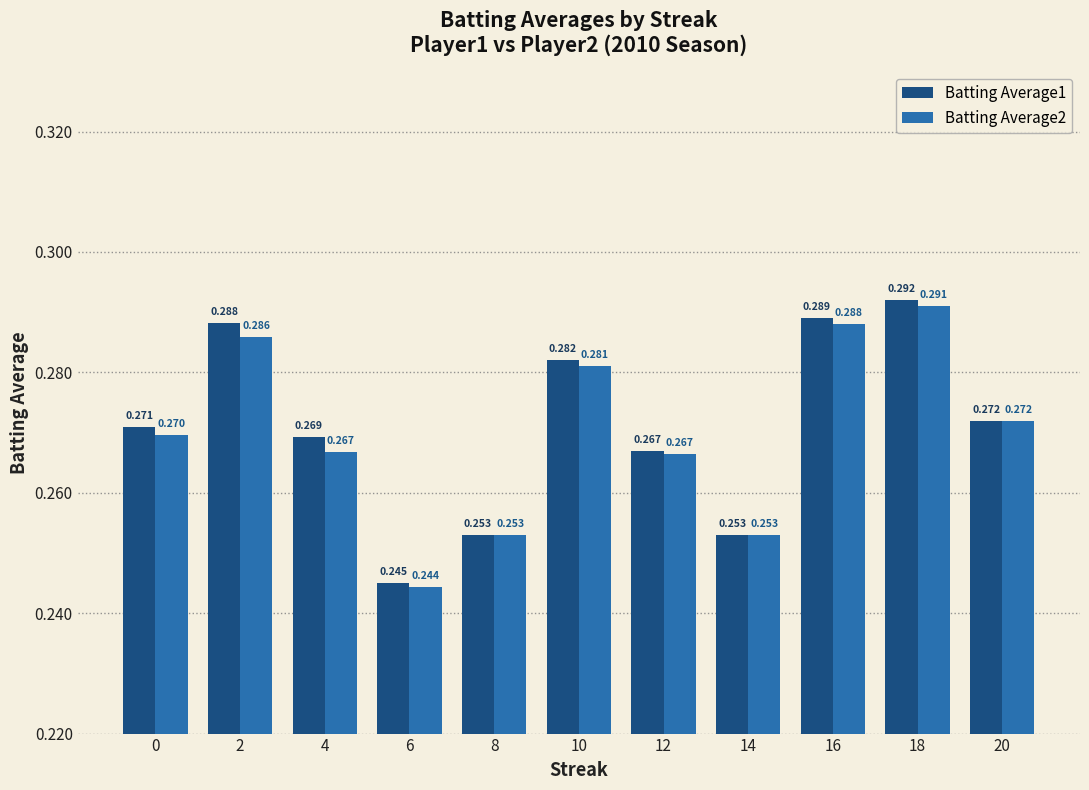

Count the number of categories in the chart.

11